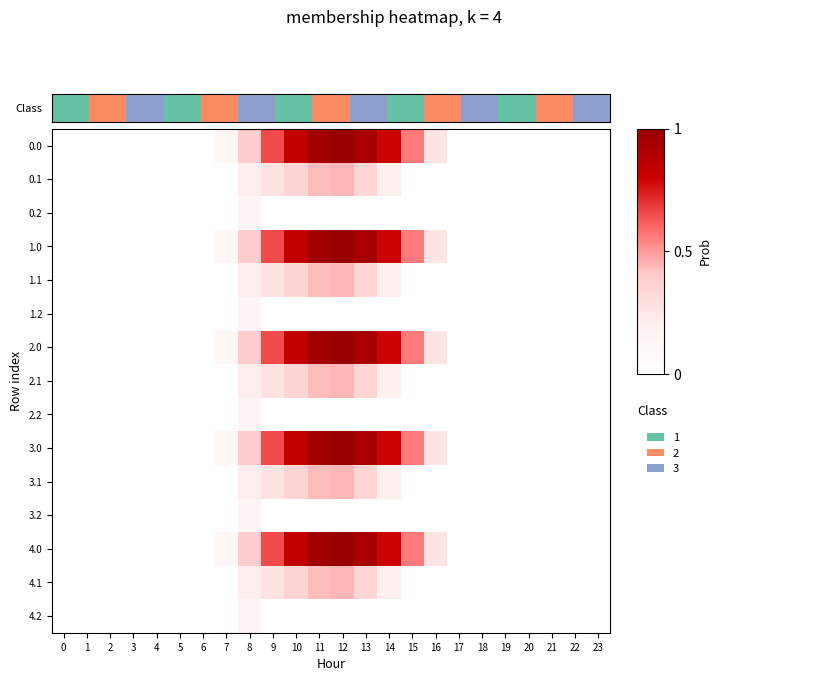

What is the difference between the highest and lowest values at 14?

870.6